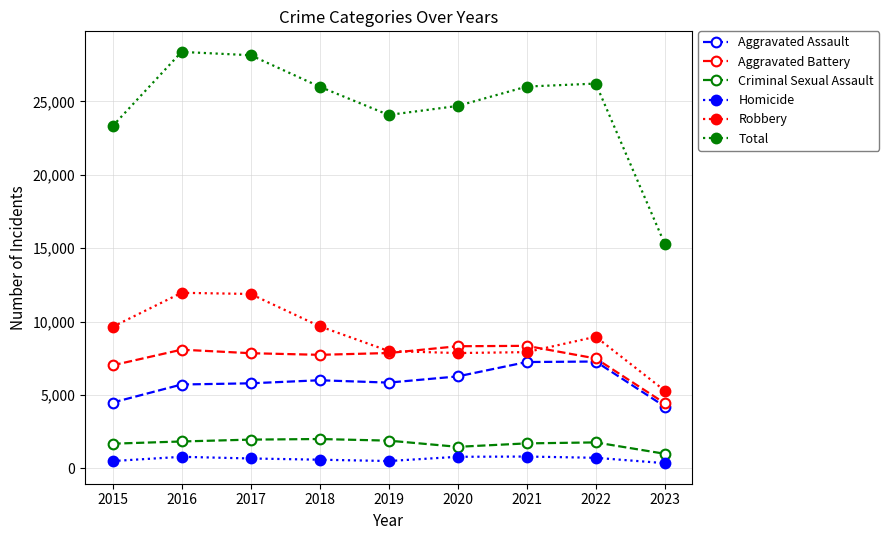

Does the chart have visible grid lines?

Yes